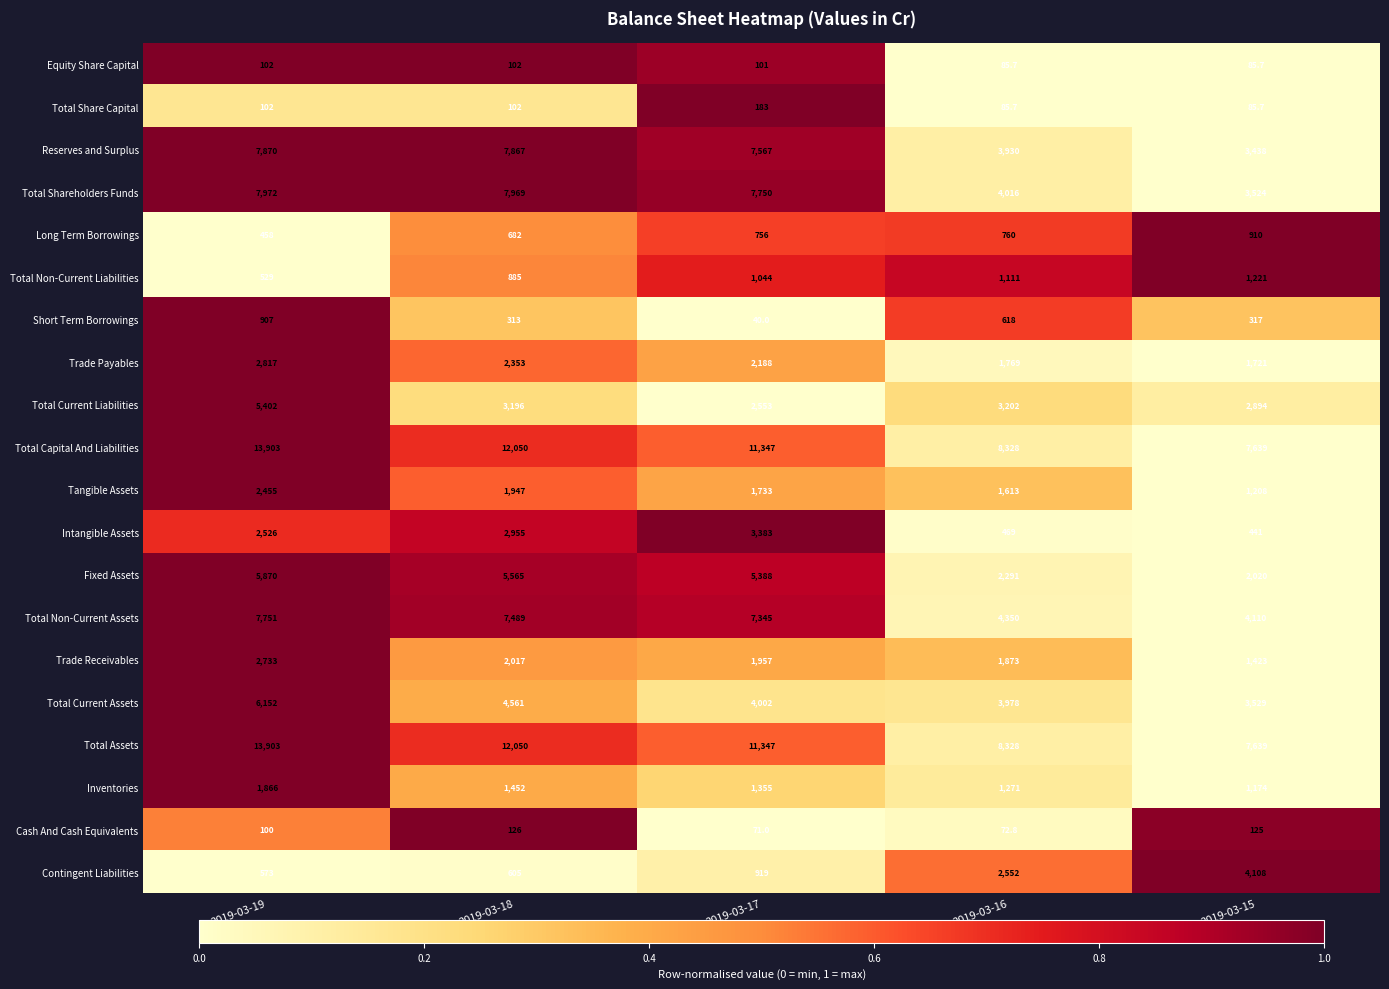

What is the sum of the Cash And Cash Equivalents values at 2019-03-16 and 2019-03-19?

172.8